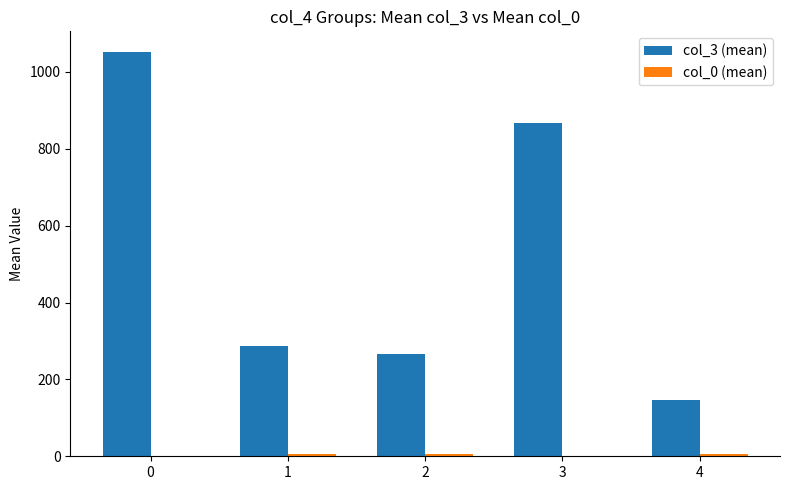

What is the greatest value displayed?

1053.0